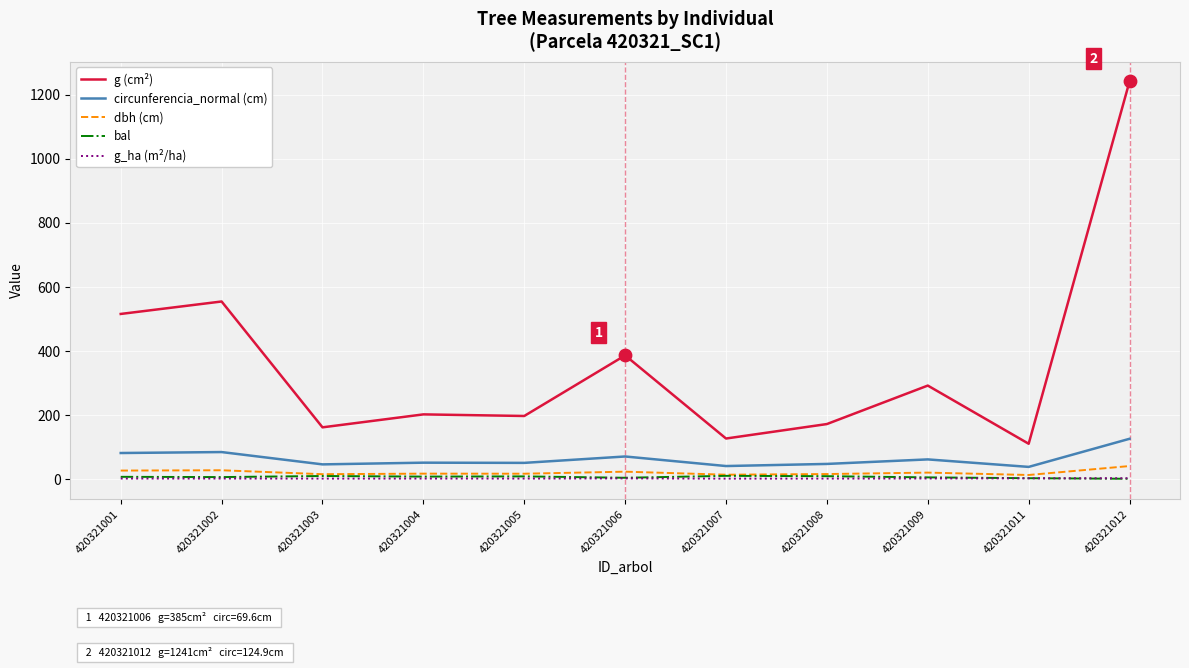

Between 420321004 and 420321012, which series saw the biggest shift?

g (cm²)